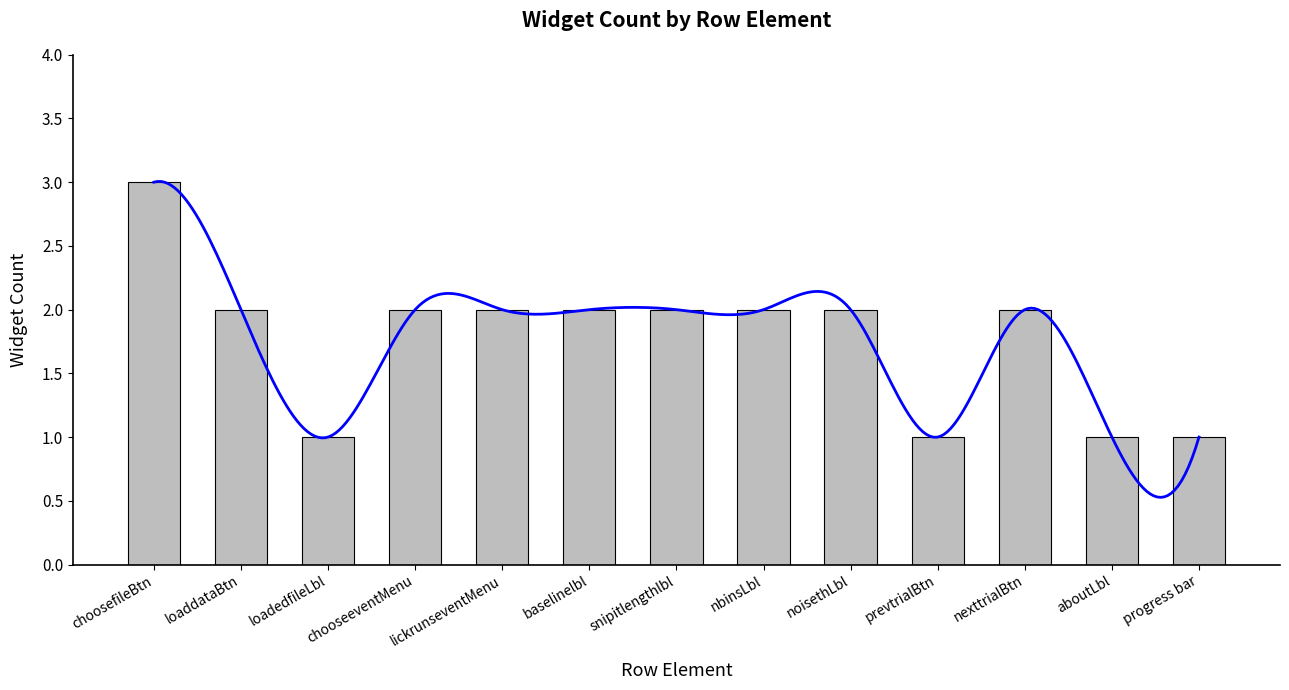

How many data points are less than 2?

4